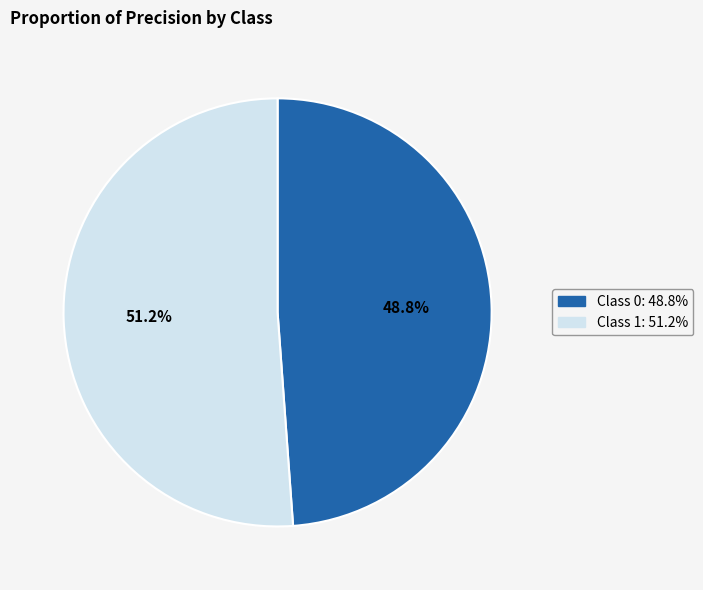

Is there a majority slice in this chart?

Yes